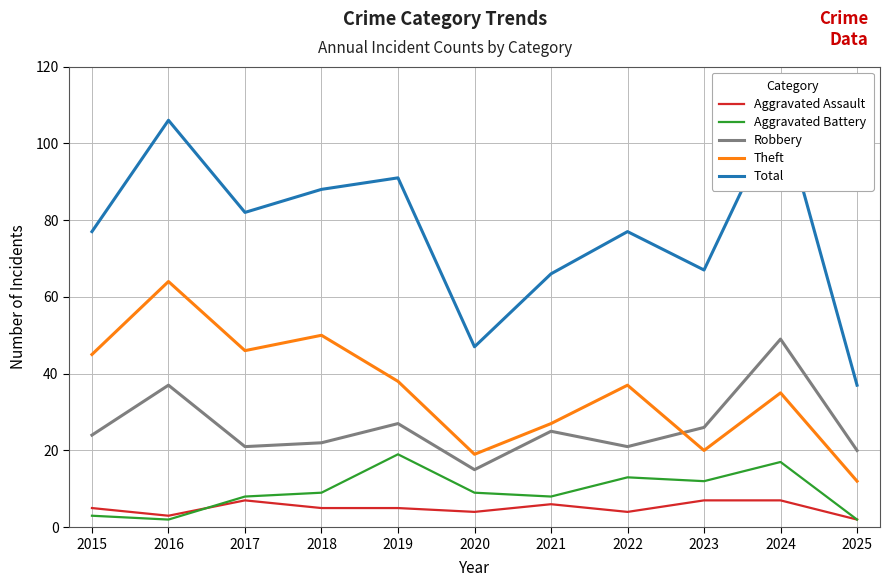

Where is Aggravated Battery nearest to the value 10?

2018